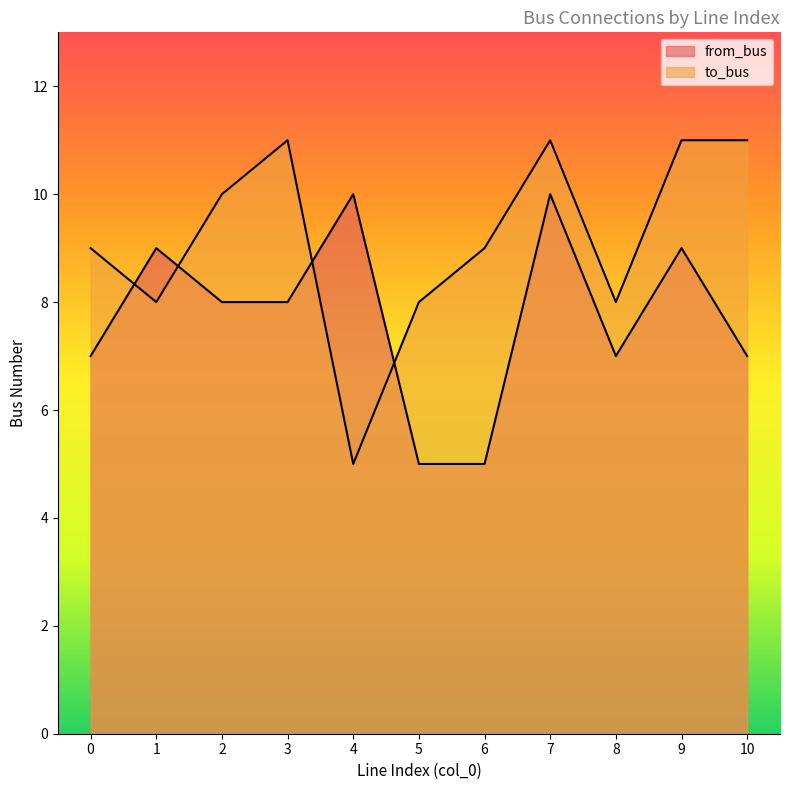

What is the sum of the to_bus values at 9 and 6?

20